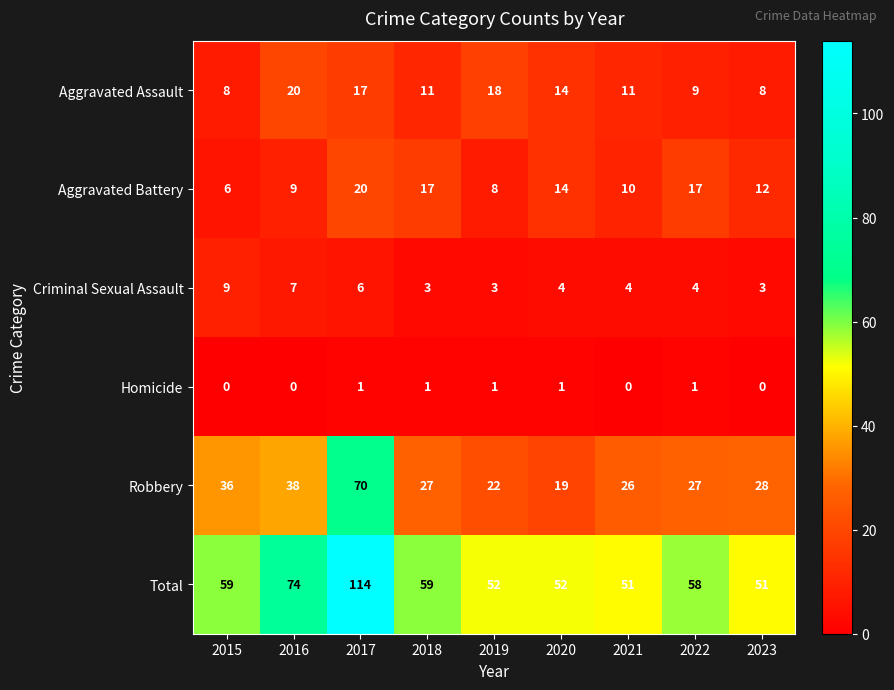

At which category is the sum across all series the highest?

2017